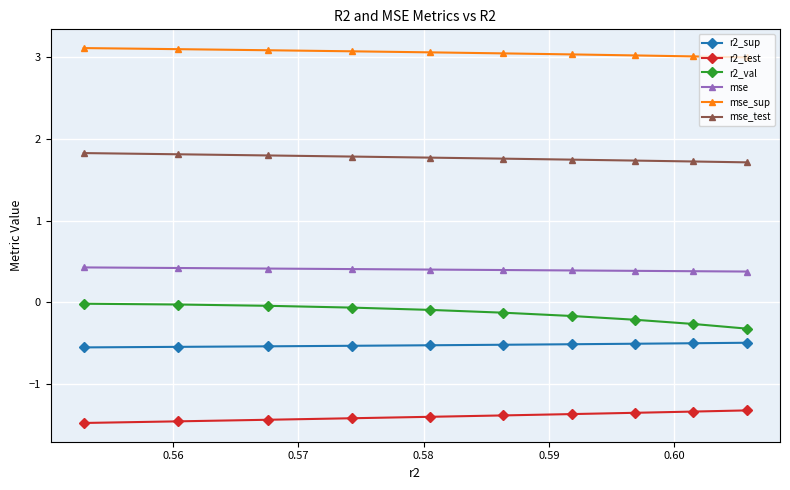

What is the lowest value of the mse_sup series?

3.0